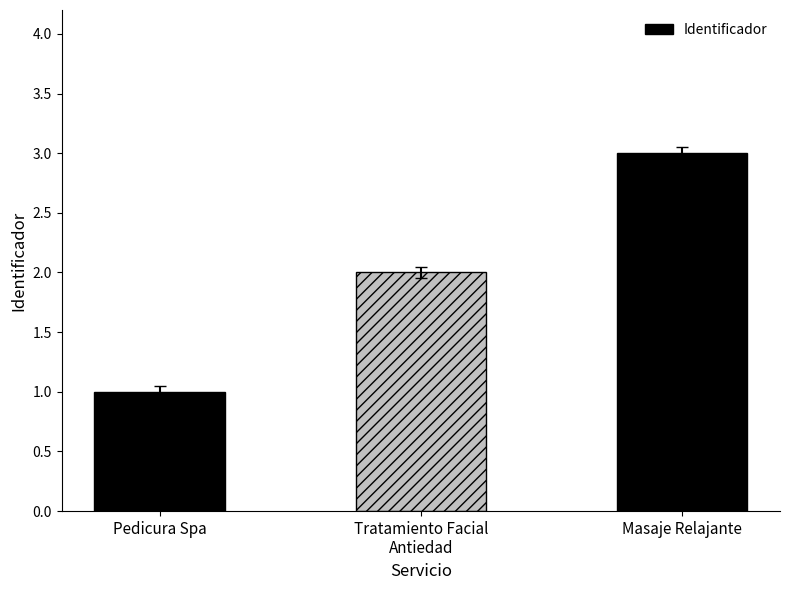

What is the minimum value shown in the chart?

1